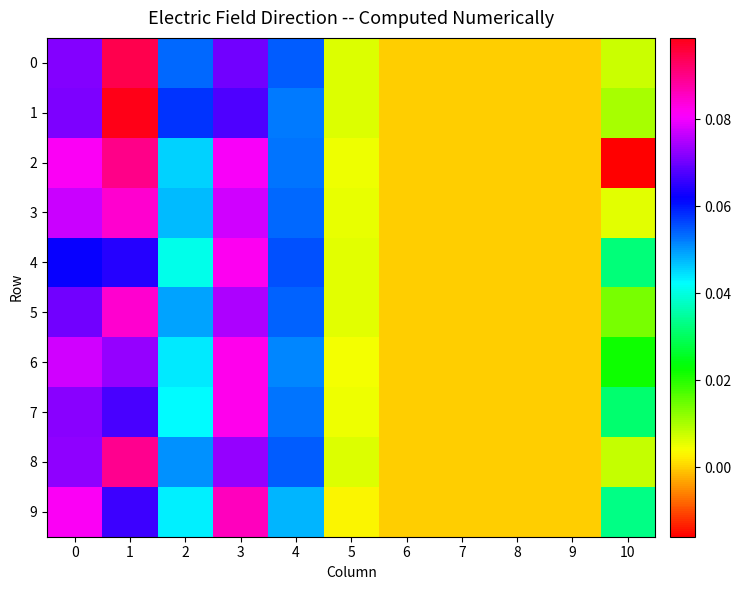

Reading left to right, what are all the values shown in this chart?

0: 0=0.1	1=0.1	2=0.1	3=0.1	4=0.1	5=0.0	6=0.0	7=0.0	8=0.0	9=0.0	10=0.0
1: 0=0.1	1=0.1	2=0.1	3=0.1	4=0.1	5=0.0	6=0.0	7=0.0	8=0.0	9=0.0	10=0.0
2: 0=0.1	1=0.1	2=0.0	3=0.1	4=0.1	5=0.0	6=0.0	7=0.0	8=0.0	9=0.0	10=-0.0
3: 0=0.1	1=0.1	2=0.0	3=0.1	4=0.1	5=0.0	6=0.0	7=0.0	8=0.0	9=0.0	10=0.0
4: 0=0.1	1=0.1	2=0.0	3=0.1	4=0.1	5=0.0	6=0.0	7=0.0	8=0.0	9=0.0	10=0.0
5: 0=0.1	1=0.1	2=0.0	3=0.1	4=0.1	5=0.0	6=0.0	7=0.0	8=0.0	9=0.0	10=0.0
6: 0=0.1	1=0.1	2=0.0	3=0.1	4=0.1	5=0.0	6=0.0	7=0.0	8=0.0	9=0.0	10=0.0
7: 0=0.1	1=0.1	2=0.0	3=0.1	4=0.1	5=0.0	6=0.0	7=0.0	8=0.0	9=0.0	10=0.0
8: 0=0.1	1=0.1	2=0.1	3=0.1	4=0.1	5=0.0	6=0.0	7=0.0	8=0.0	9=0.0	10=0.0
9: 0=0.1	1=0.1	2=0.0	3=0.1	4=0.0	5=0.0	6=0.0	7=0.0	8=0.0	9=0.0	10=0.0